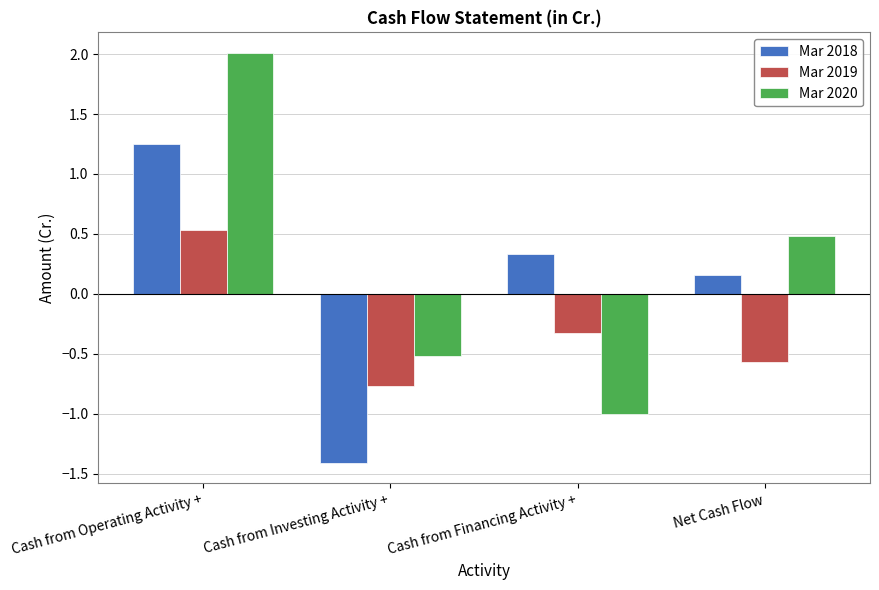

At which category is the sum across all series the highest?

Cash from Operating Activity +